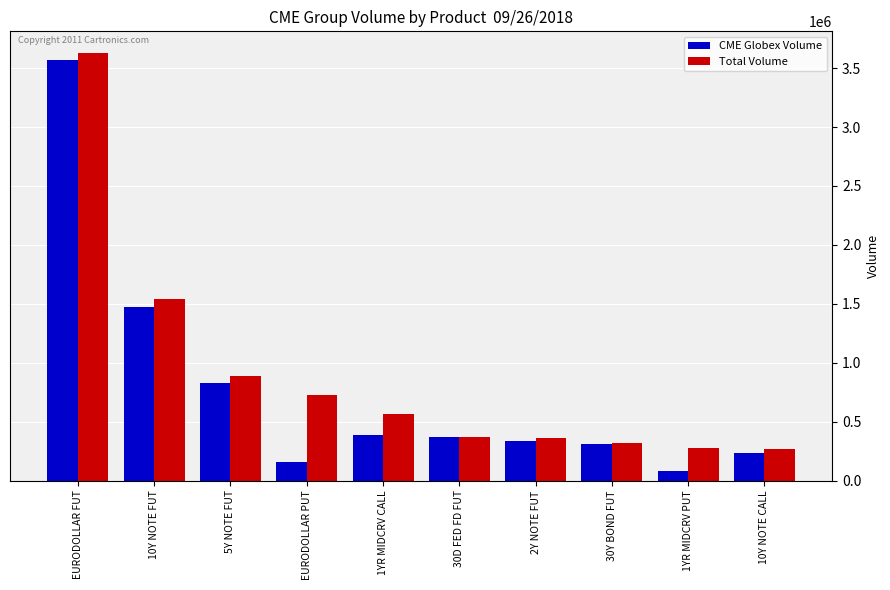

At which label is CME Globex Volume closest to 1822851?

10Y NOTE FUT